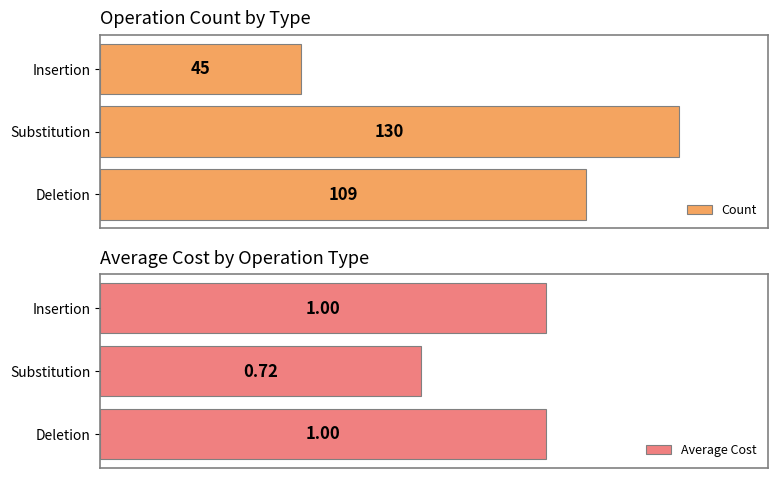

How many Count values are between 45 and 130?

3